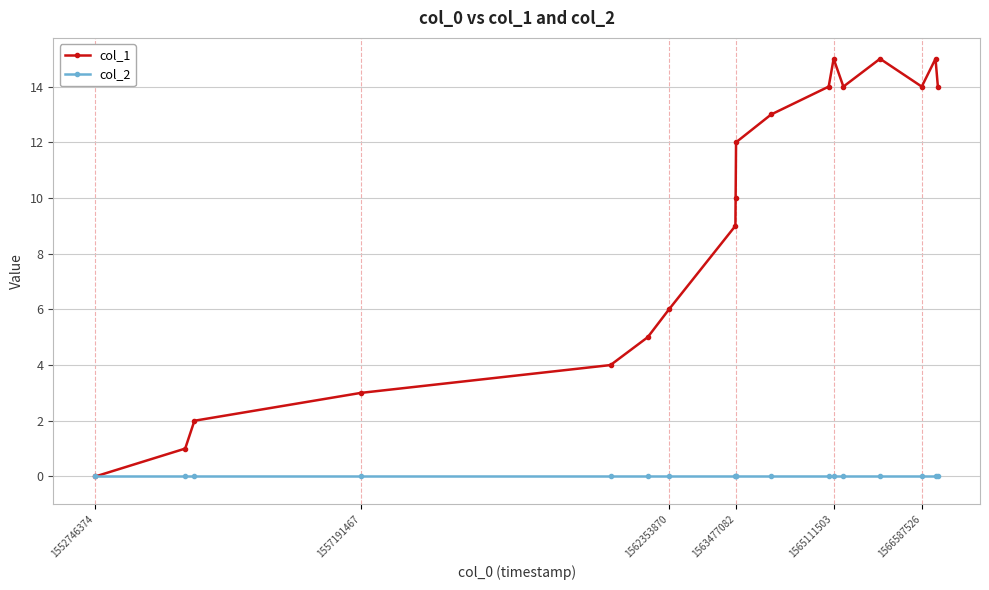

List the series in order of their overall mean, highest first.

col_1, col_2